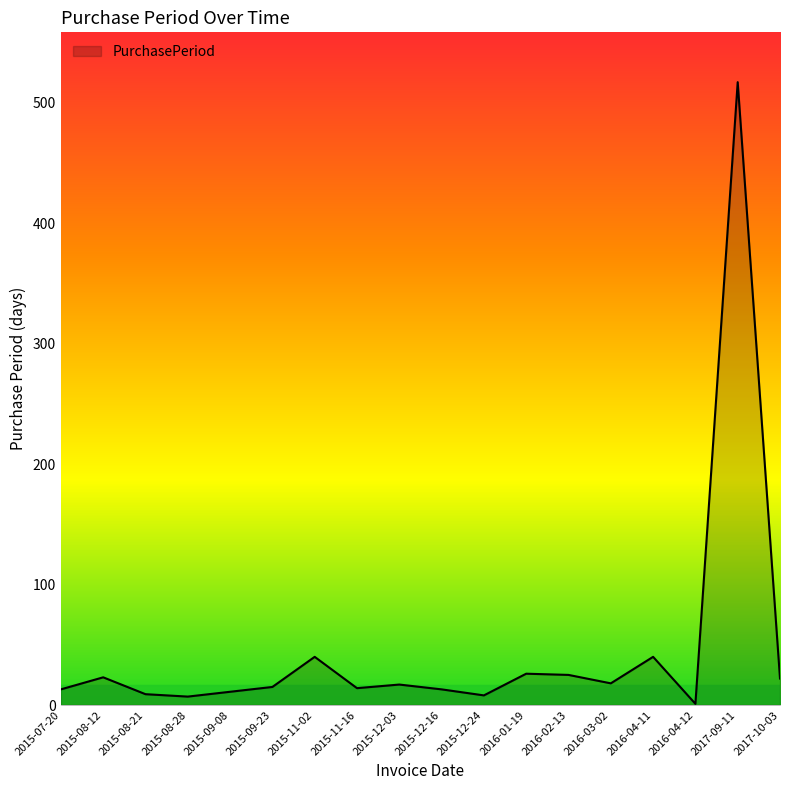

The value at 2016-02-13 is 25. True or false?

True